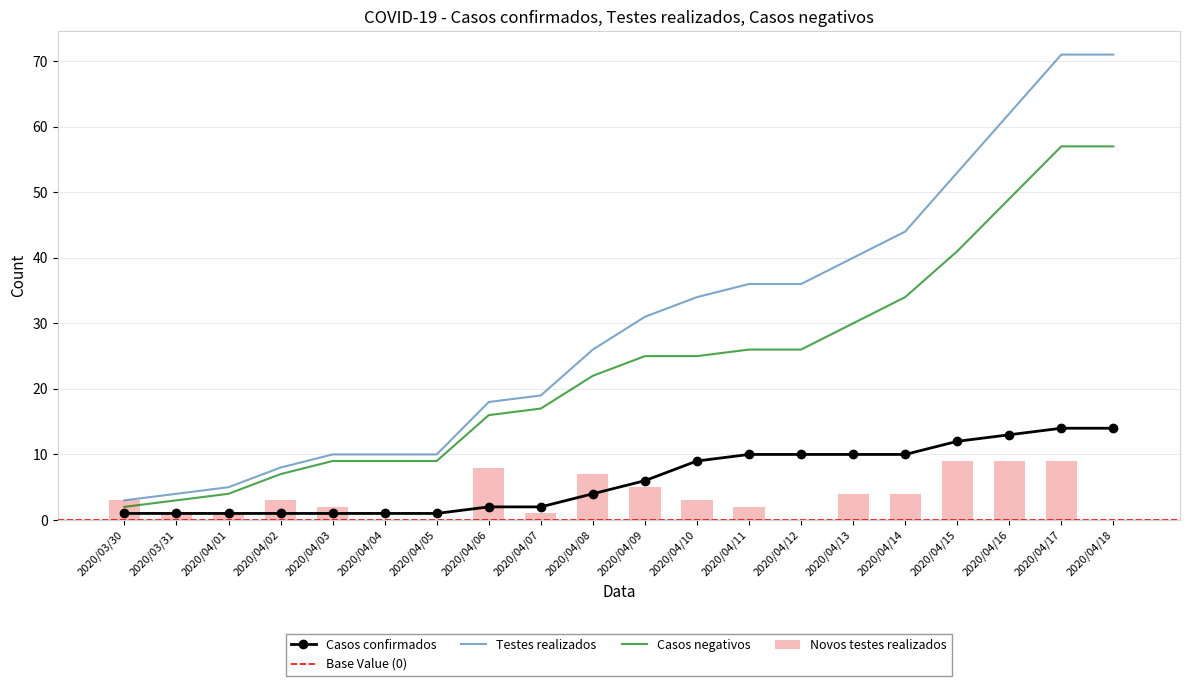

The Novos testes realizados series shows 3 at 2020/04/12. True or false?

False